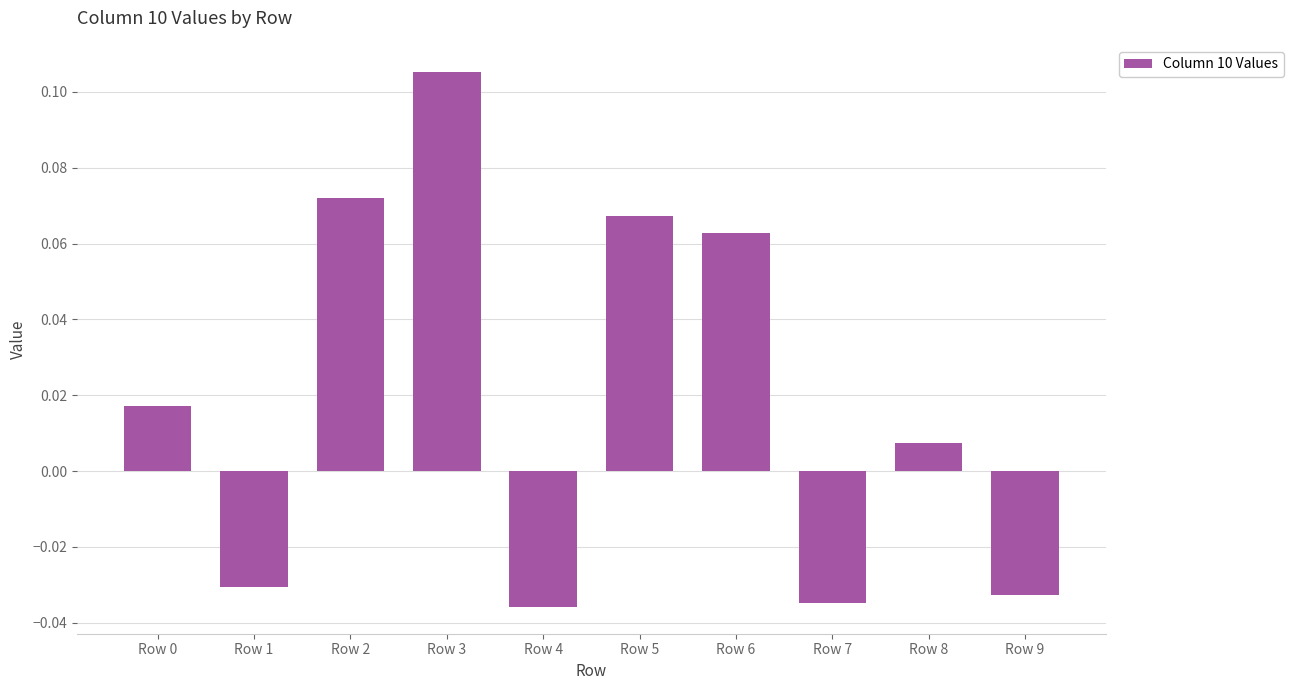

How many negative values are there?

4